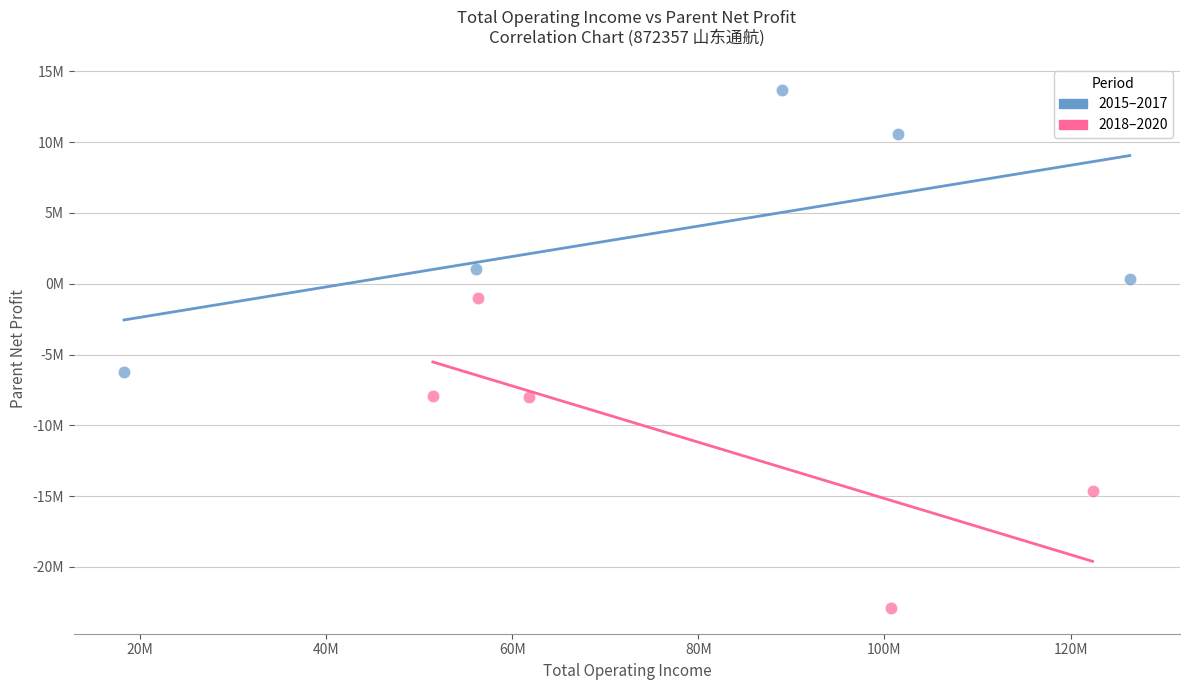

What are all the series names shown in the legend?

2015–2017, 2018–2020